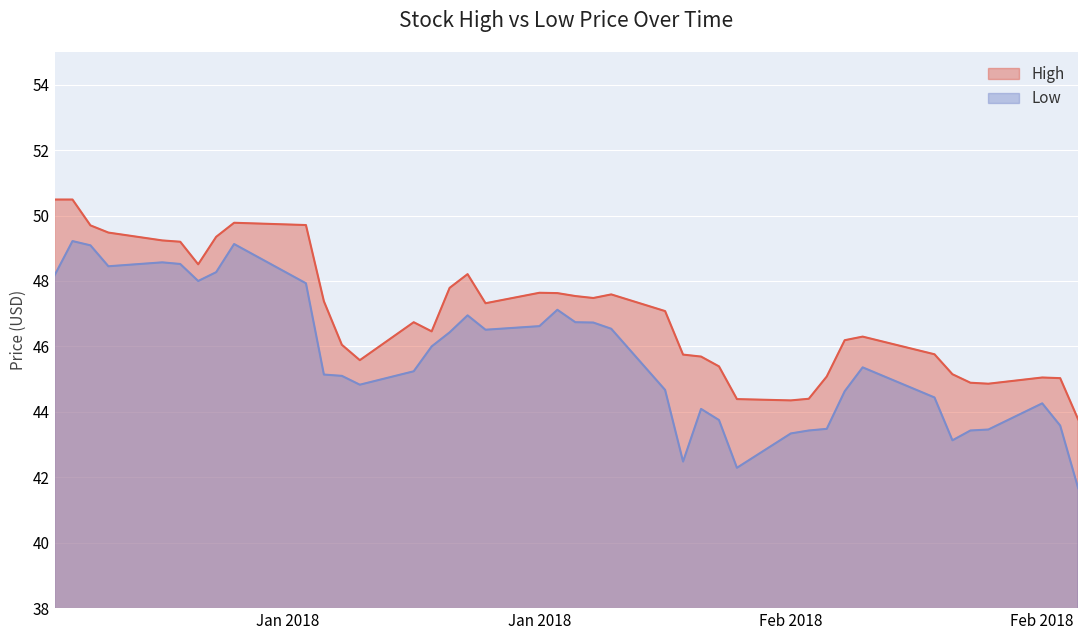

What is the spread (max minus min) of values at 2018-01-08?

0.7